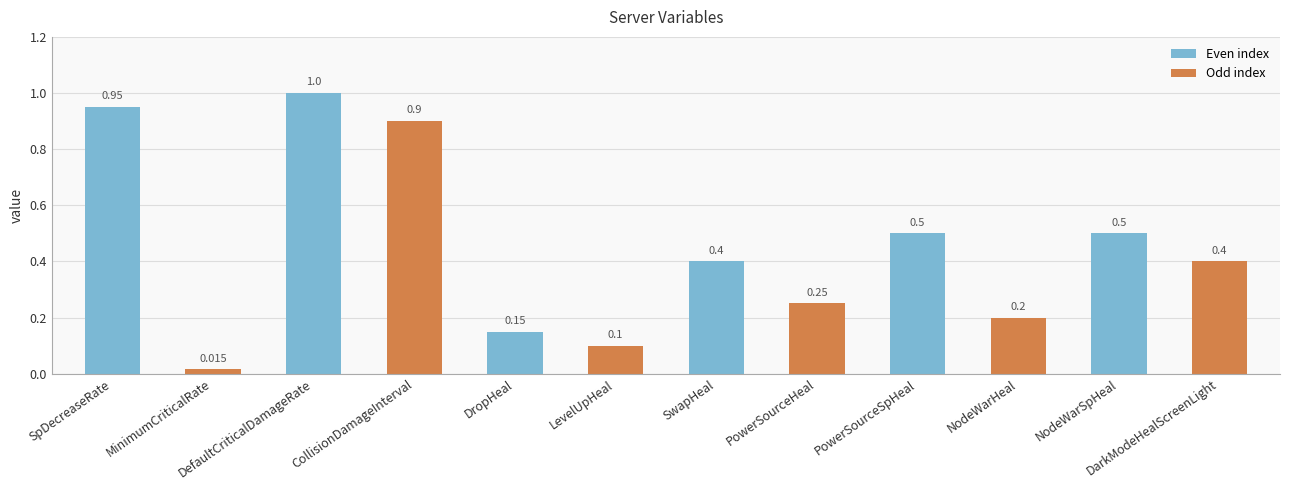

Is it true that the value at SpDecreaseRate is 0.4?

False